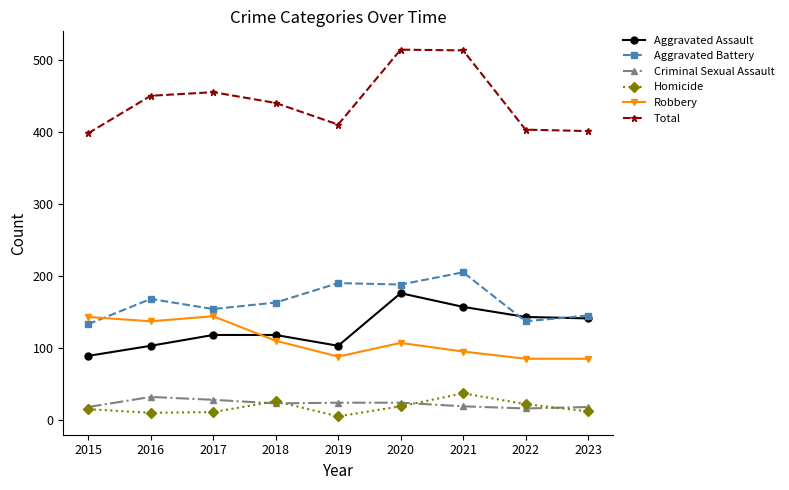

Does the chart have visible grid lines?

No